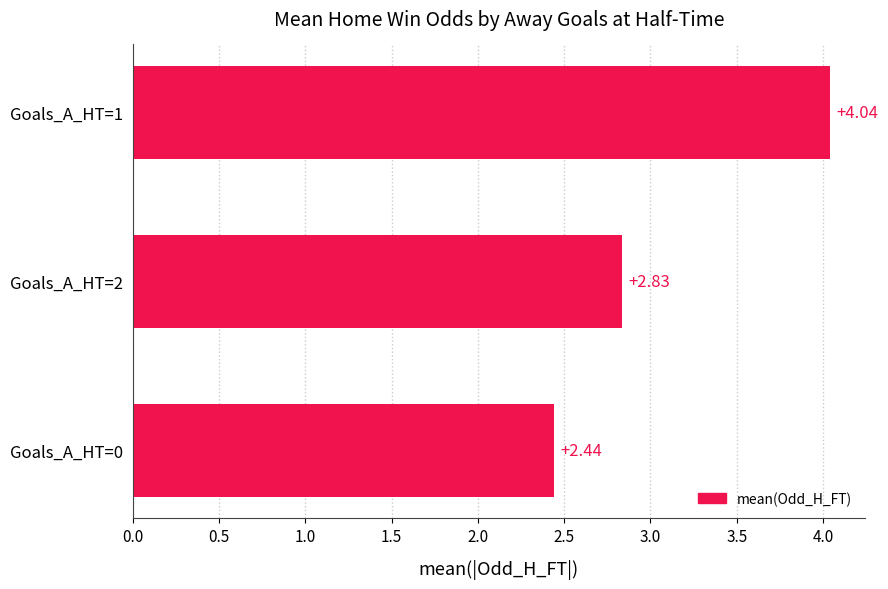

What is the ratio of the value at Goals_A_HT=0 to the value at Goals_A_HT=2?

0.9